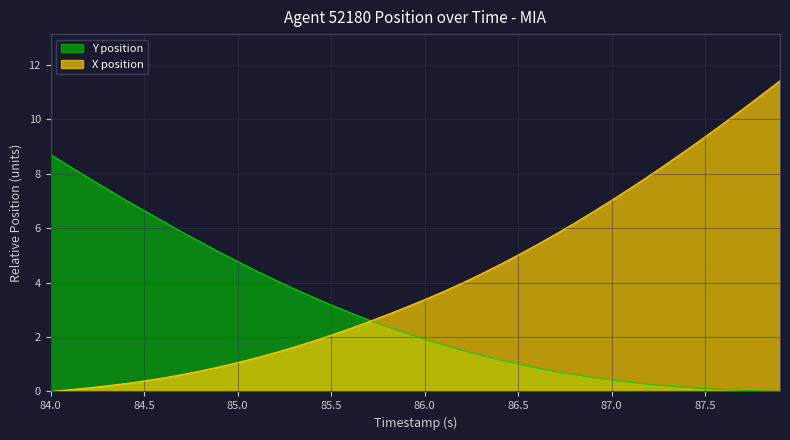

Which series has the largest total across all categories?

X position